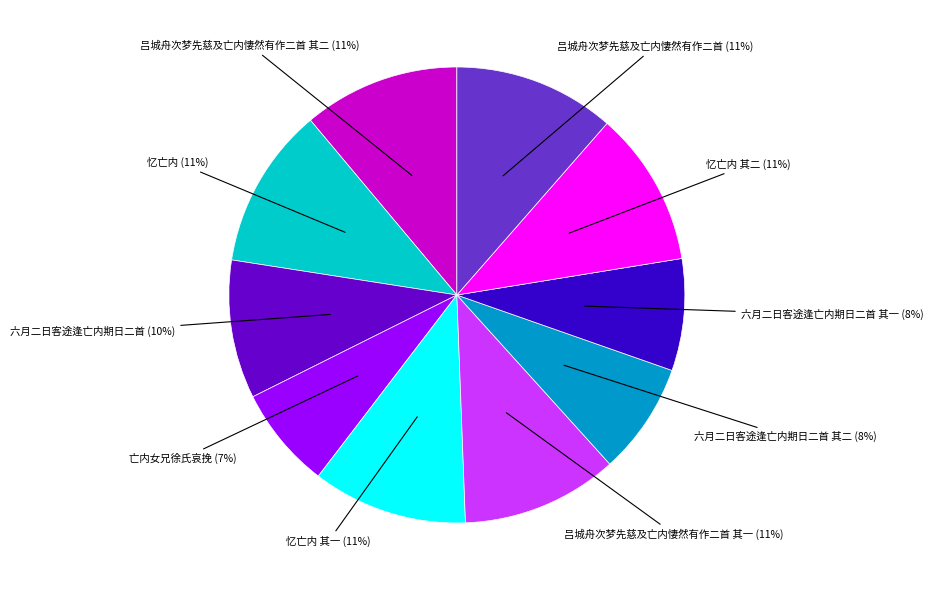

Is 吕城舟次梦先慈及亡内悽然有作二首 其二 the majority of the pie?

No